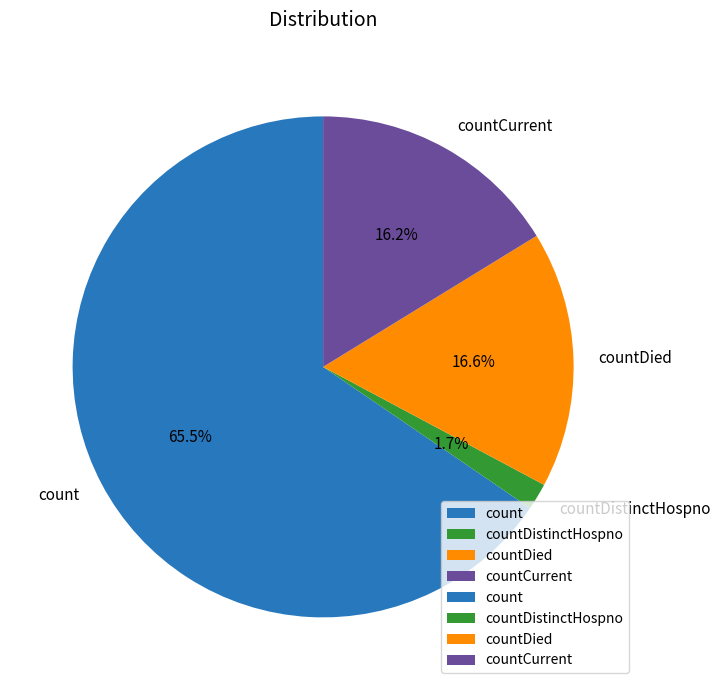

Count the number of slices in the pie.

4